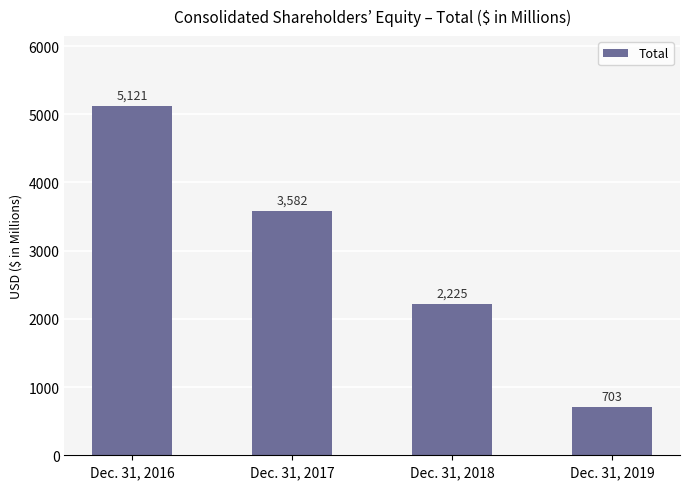

Approximately how many times larger is the value at Dec. 31, 2017 compared to Dec. 31, 2018?

1.6